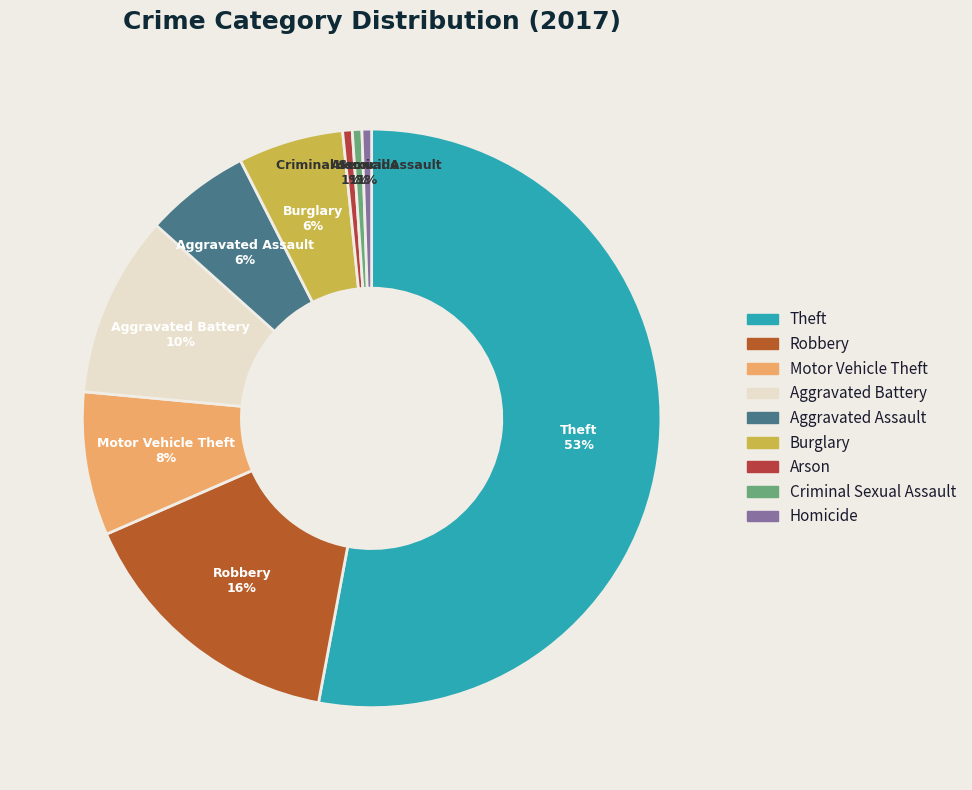

How many slices are in this pie chart?

9